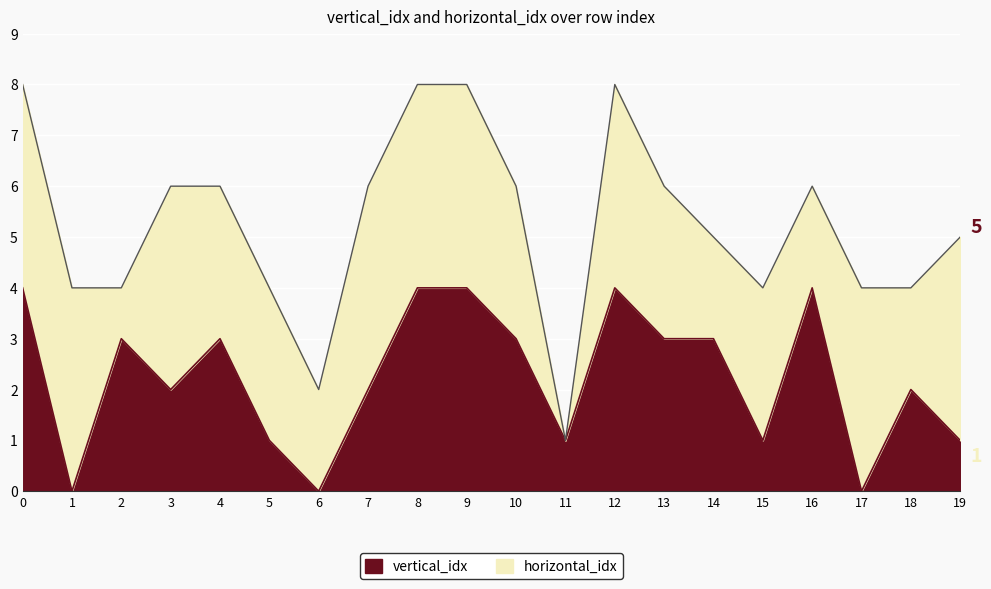

What is the average value?

2